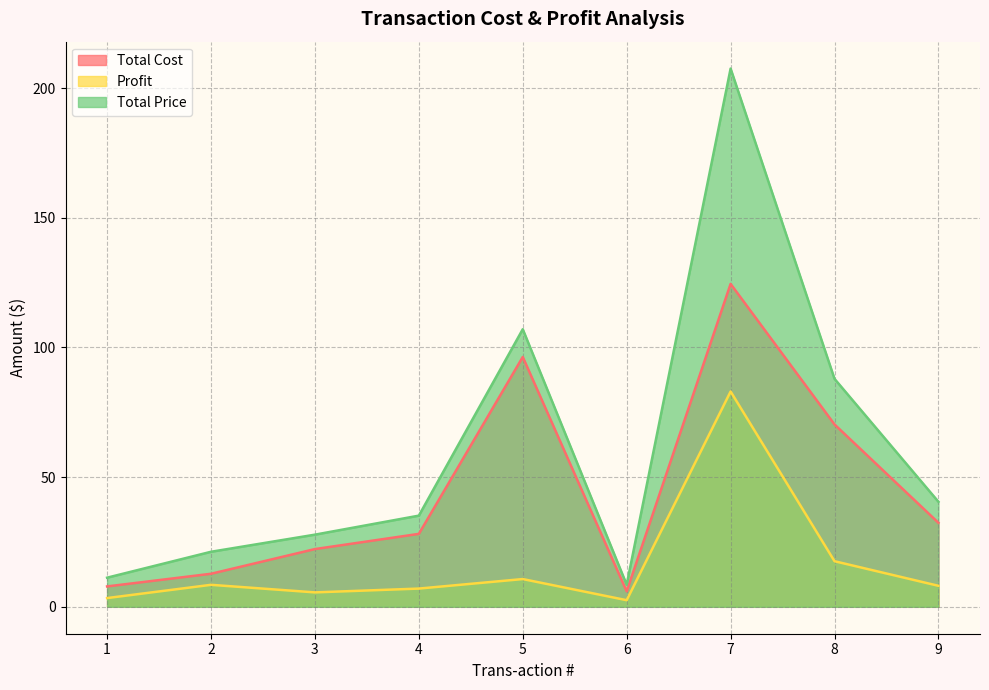

The value of Profit at 1 is 1.6. True or false?

False